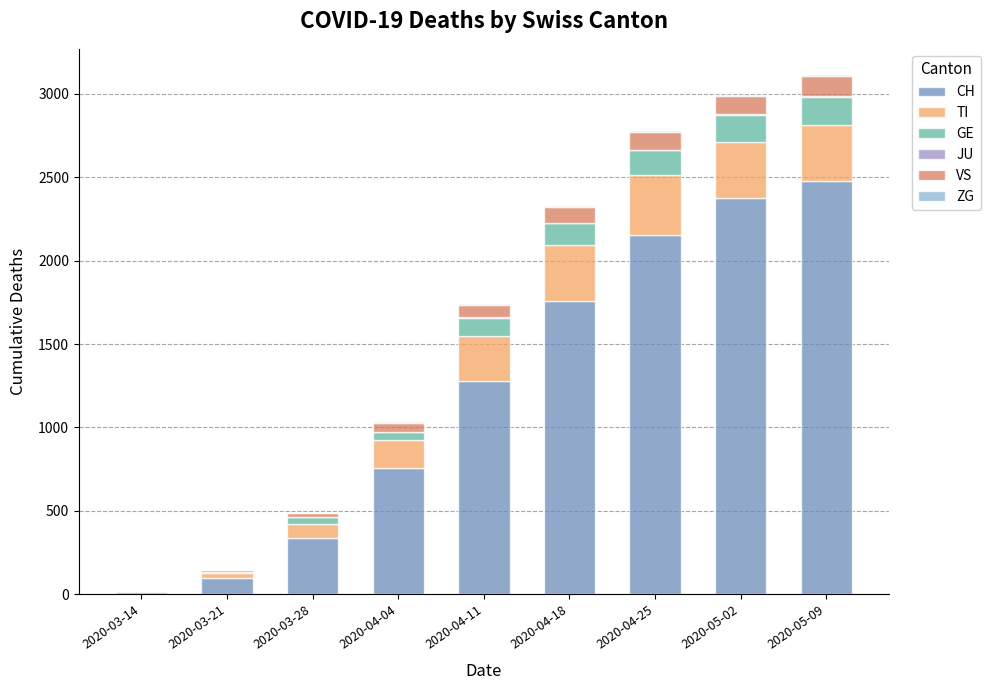

What is the sum of all CH values?

11243